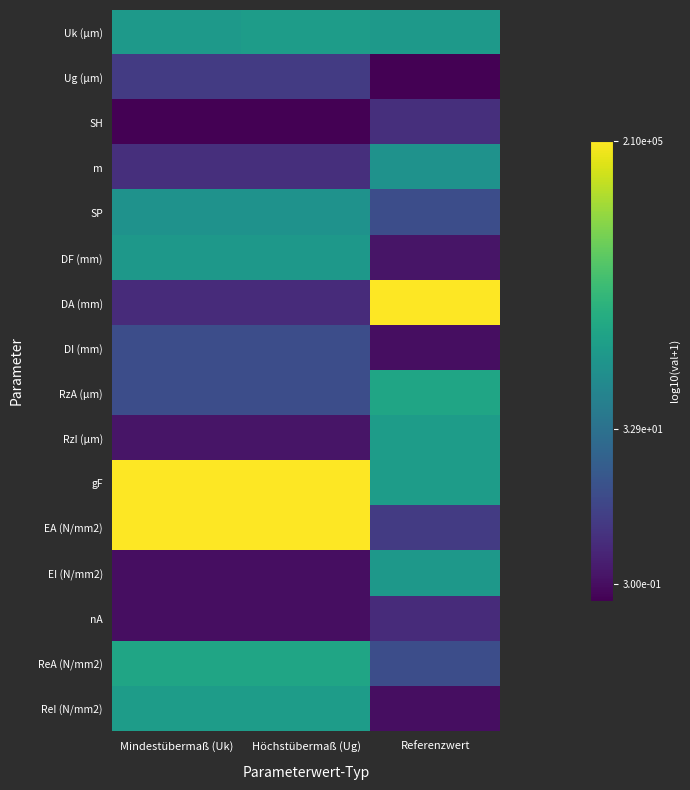

Which series has the largest total across all categories?

gF